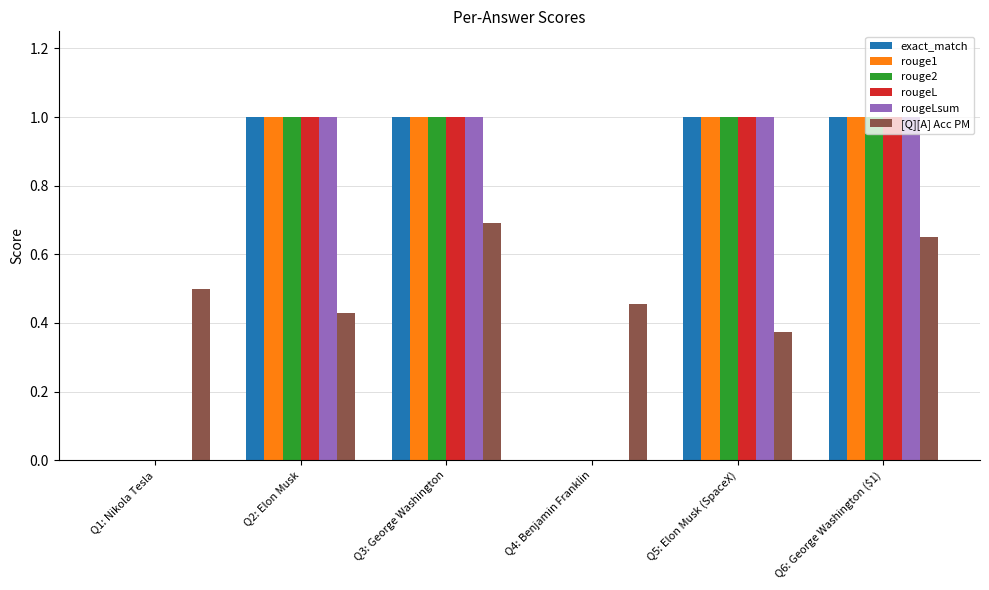

Is it true that [Q][A] Acc PM equals 0.4 at Q3: George Washington?

False